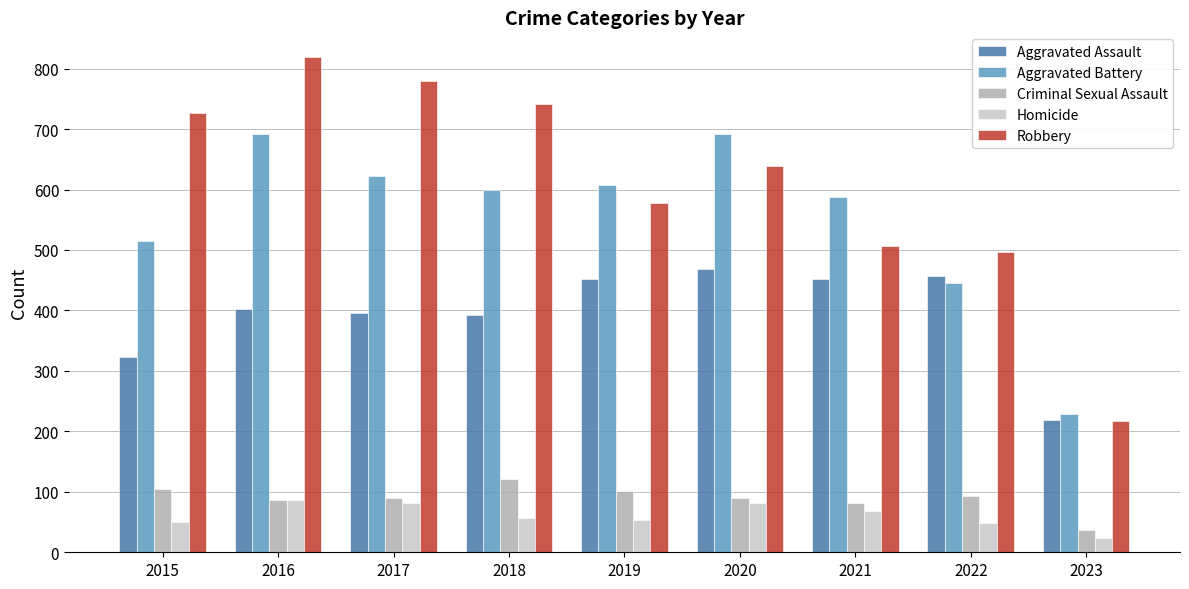

Which series has the largest range (max minus min)?

Robbery